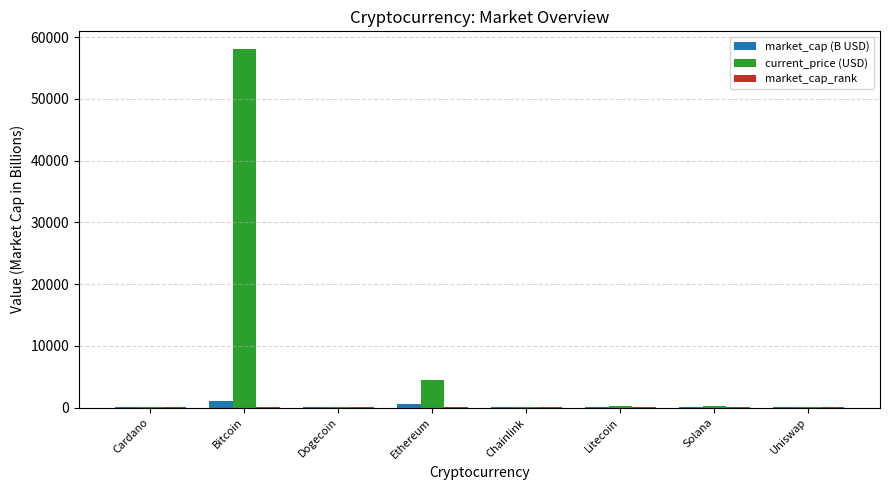

Which series has the largest range (max minus min)?

current_price (USD)